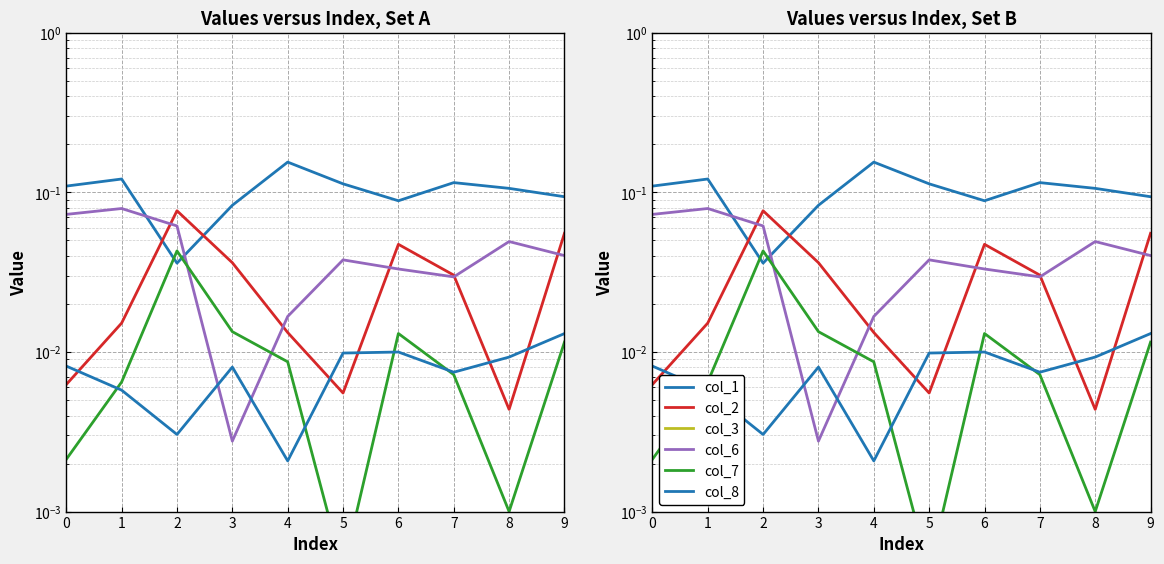

Which category has the highest value in the col_2 series?

2